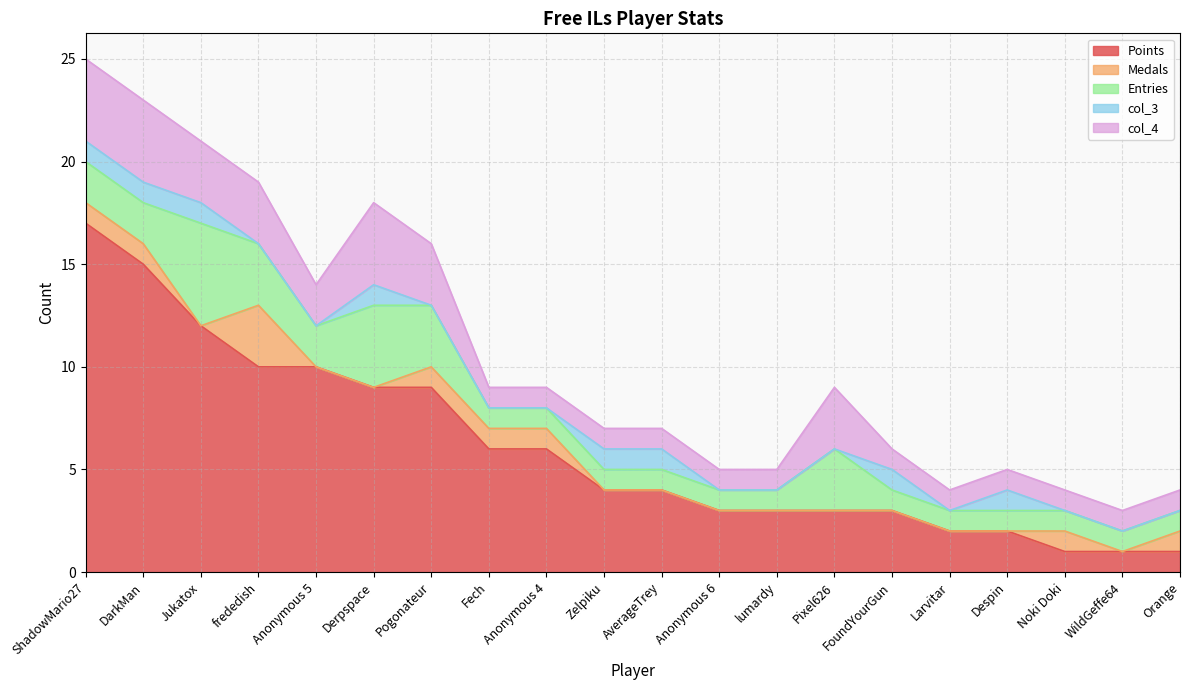

True or false: col_4 and Medals intersect in this chart.

False